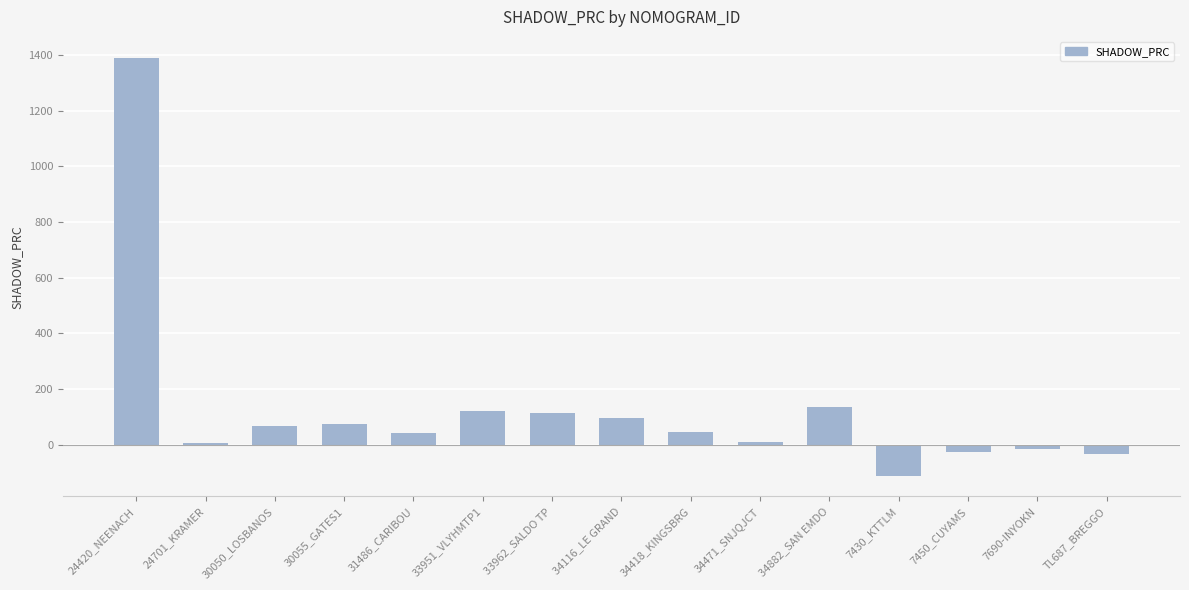

What position from the left is 34882_SAN EMDO?

11